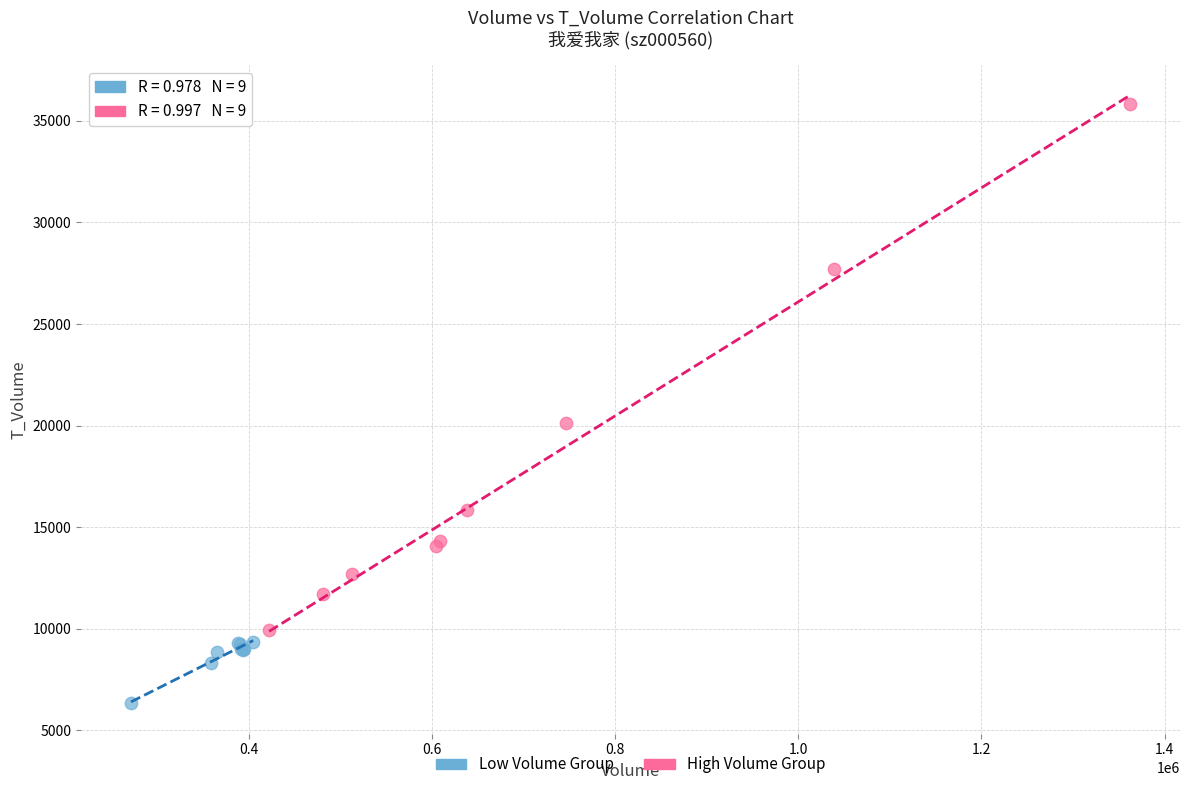

Which series reaches the minimum Y coordinate?

Low Volume Group